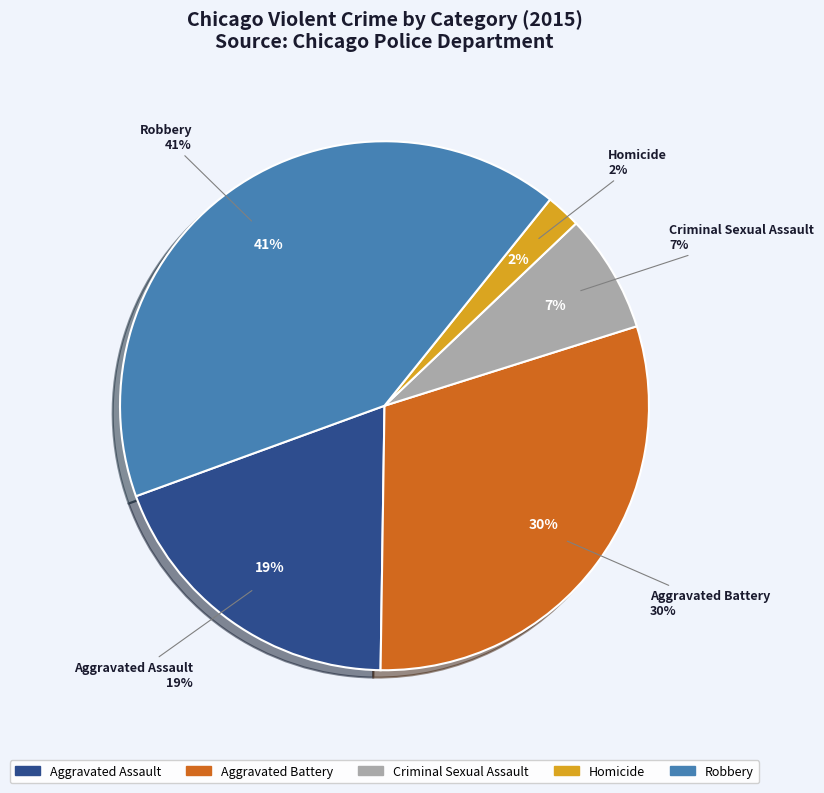

To the nearest percent, what portion does Homicide represent?

2%